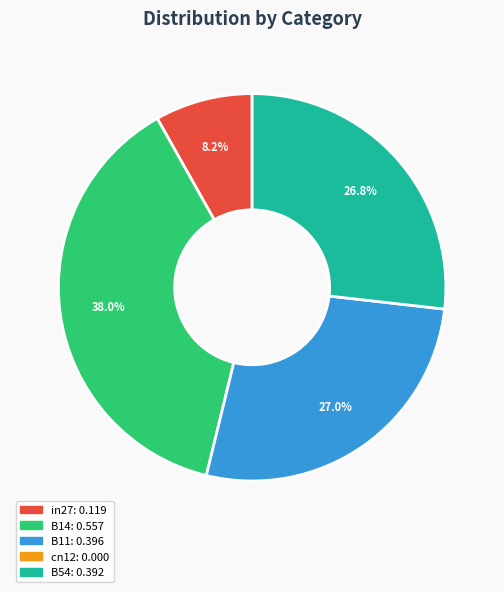

Is there any slice that represents more than half of the pie?

No